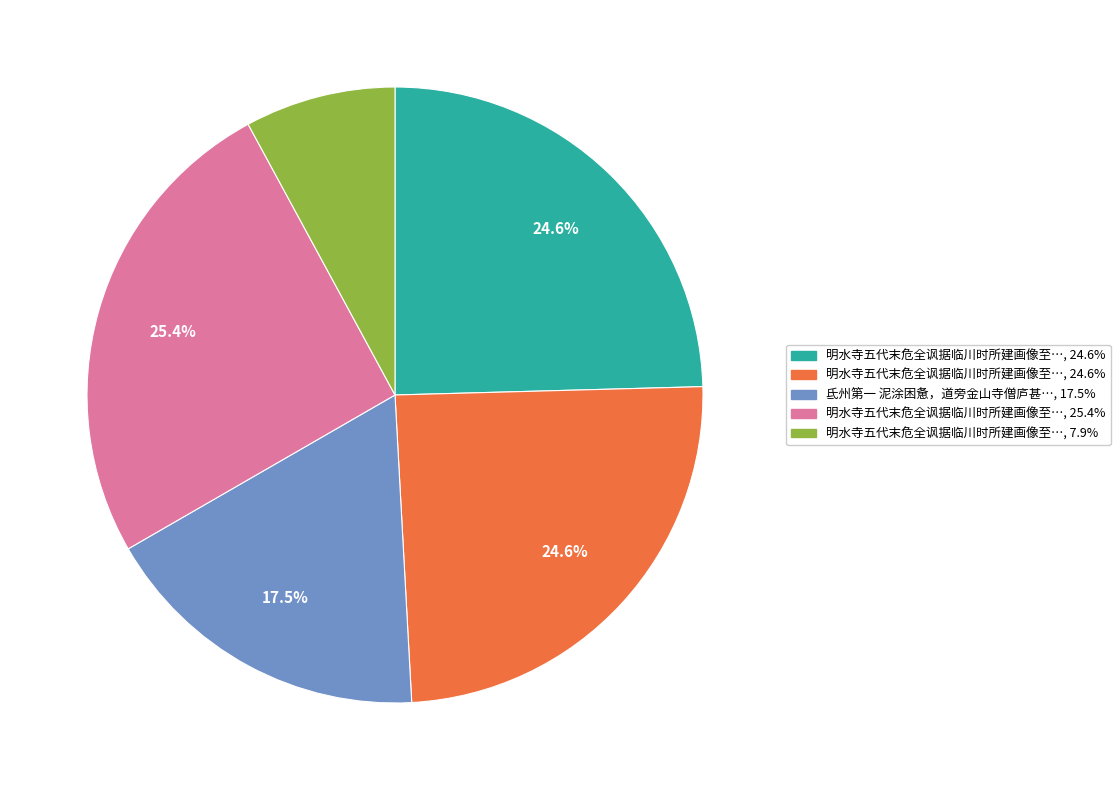

Is there a majority slice in this chart?

No